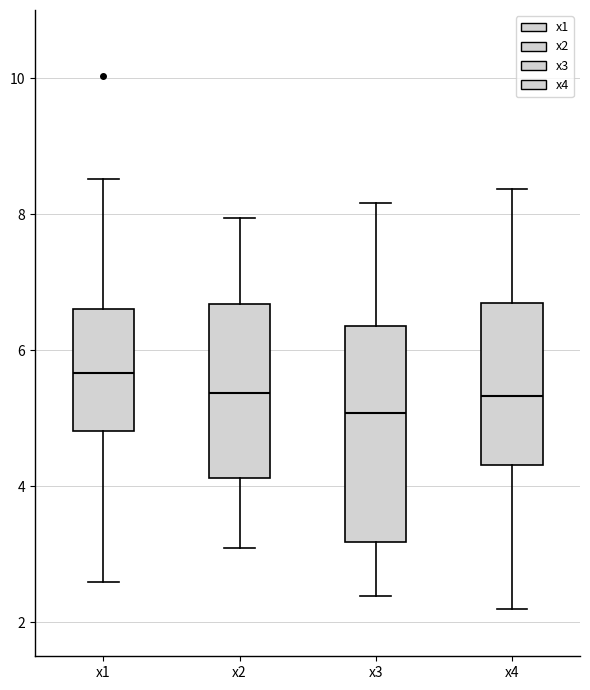

Reading left to right, read every box against the y-axis: the position of its median line, the range the box covers, and the ends of its whiskers. The values are not printed on the chart, so give them approximately, as read against the axis.

x1: median 5.6, box 4.8 to 6.6, whiskers 2.6 to 8.6
x2: median 5.4, box 4.2 to 6.6, whiskers 3.0 to 8.0
x3: median 5.0, box 3.2 to 6.4, whiskers 2.4 to 8.2
x4: median 5.4, box 4.4 to 6.6, whiskers 2.2 to 8.4